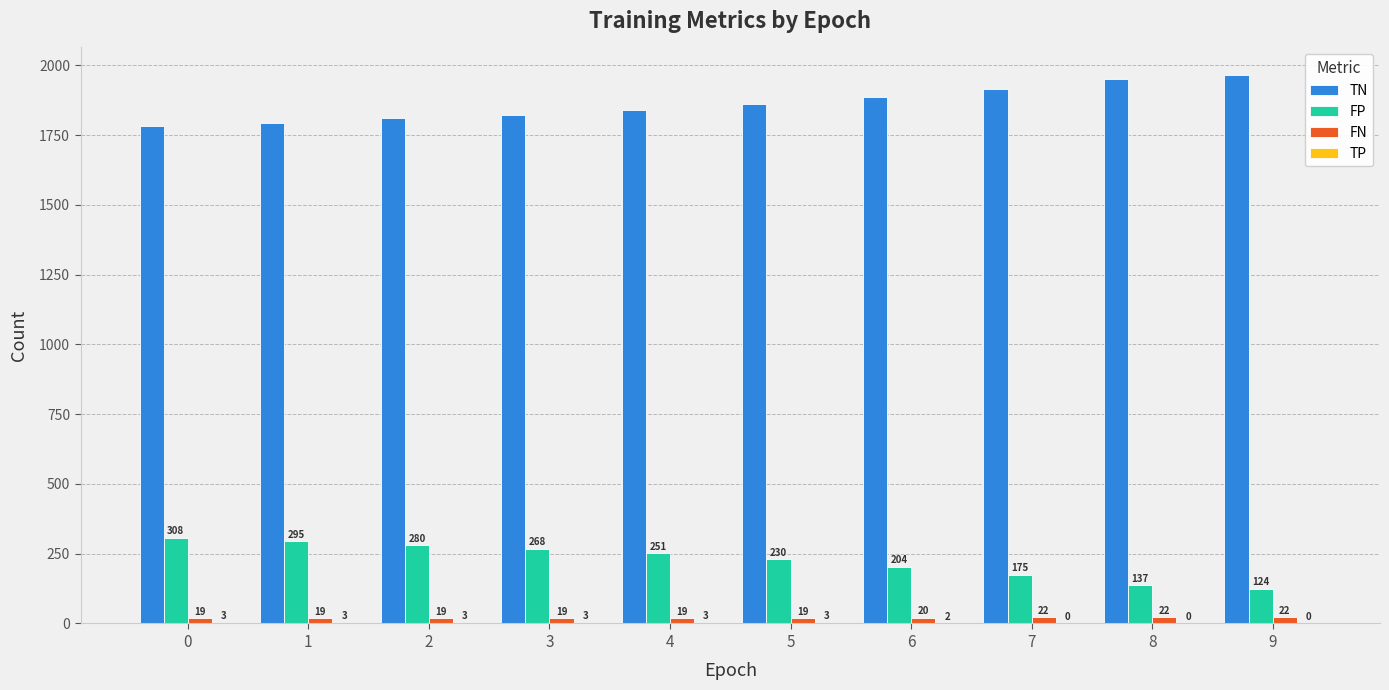

Is the value of TN at 9 greater than the value of FP at 9?

Yes